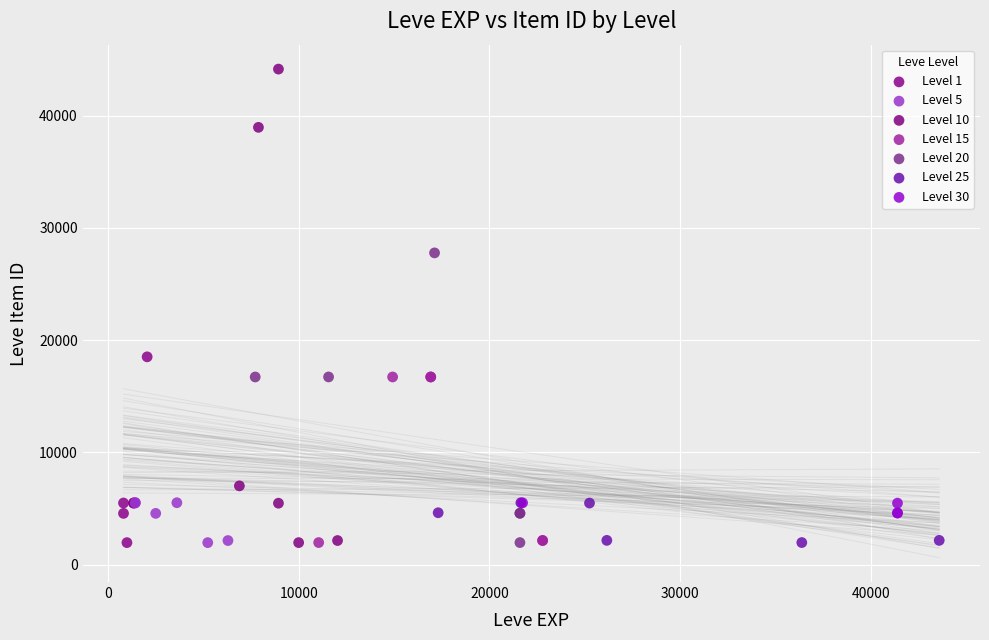

Which series contains the highest Y value?

Level 10